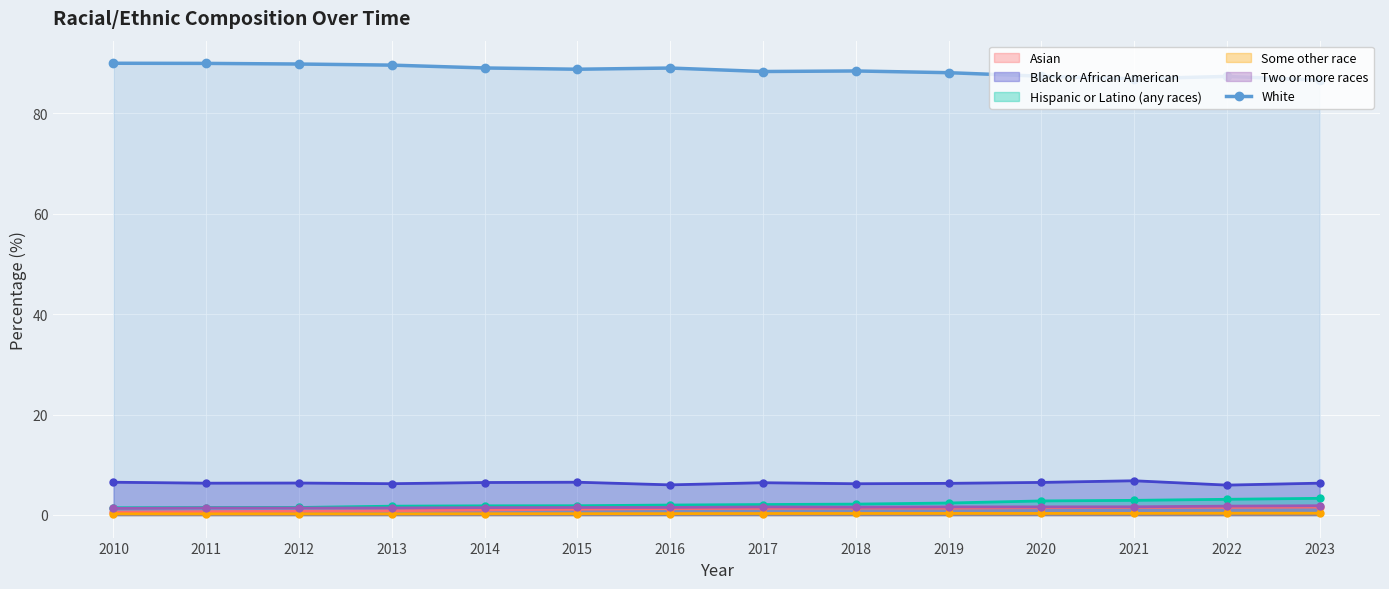

Is the value of Some other race at 2014 greater than the value of Hispanic or Latino (any races) at 2023?

No